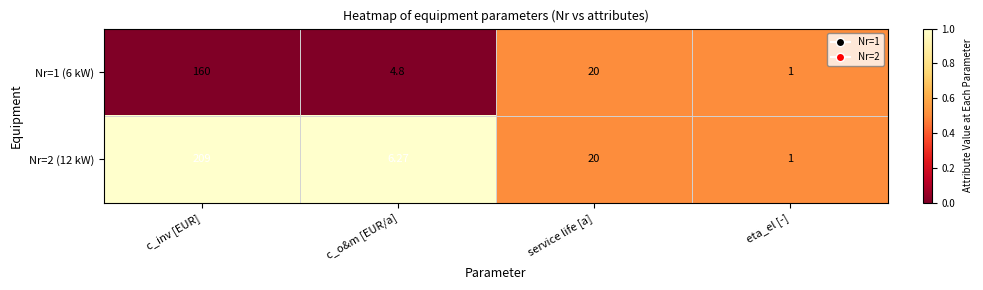

Where is Nr=2 (12 kW) nearest to the value 105?

service life [a]